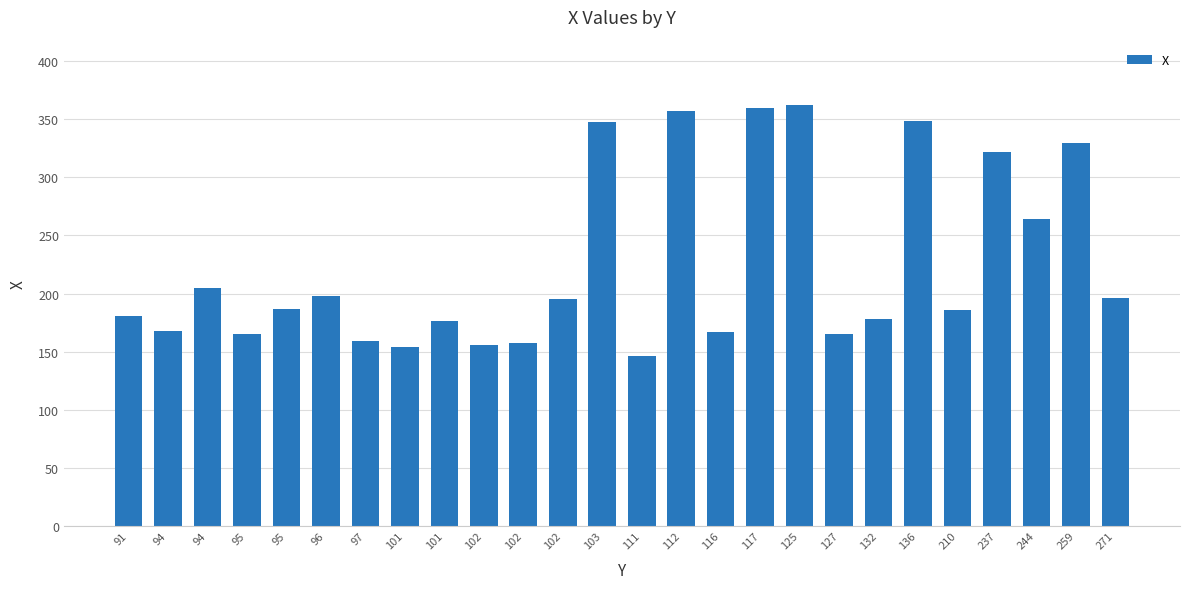

Reading left to right, transcribe all the data shown in this chart.

91=181	94=168	94=205	95=165	95=187	96=198	97=159	101=154	101=176	102=156	102=157	102=195	103=348	111=146	112=357	116=167	117=360	125=362	127=165	132=178	136=349	210=186	237=322	244=264	259=330	271=196